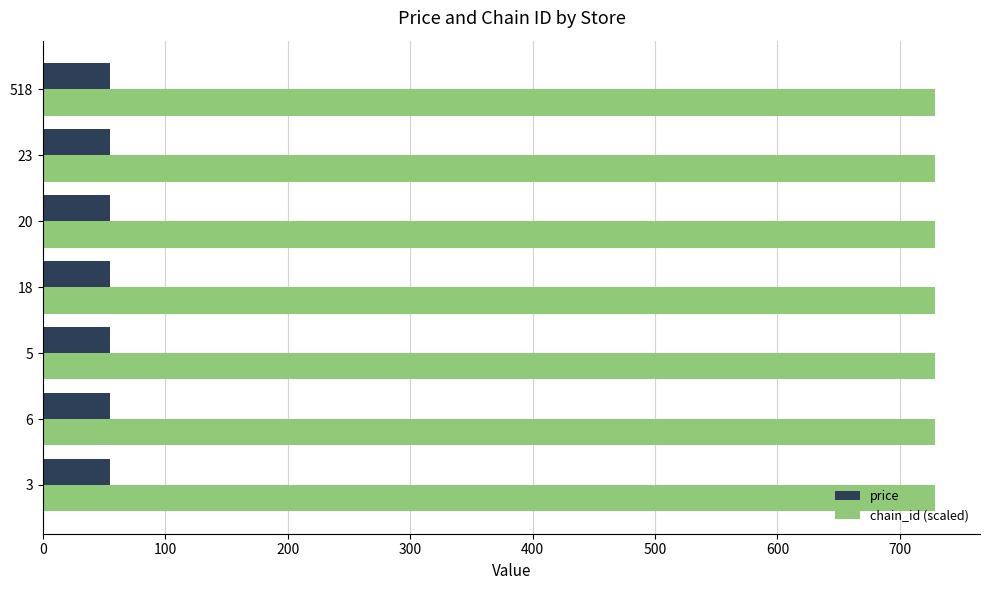

Is the value of chain_id (scaled) at 20 greater than the value of price at 5?

Yes